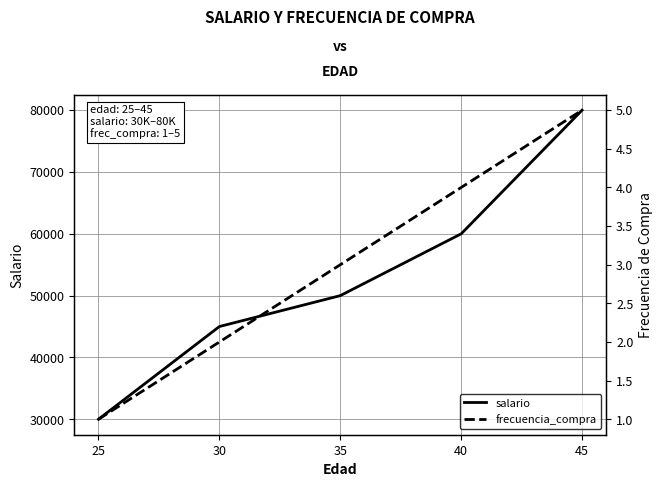

Which category has the highest value in the frecuencia_compra series?

45